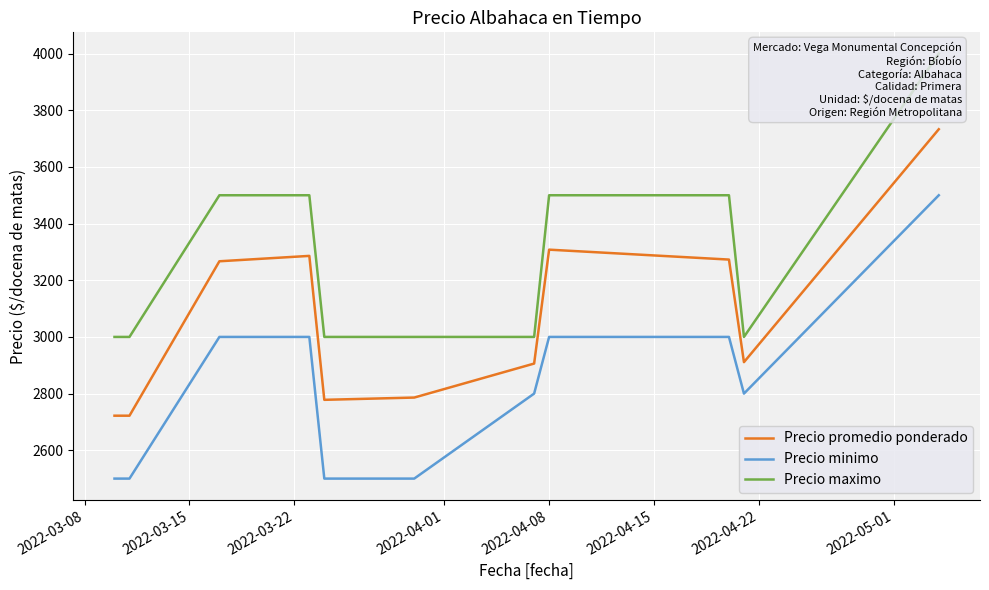

What are all the series names shown in the legend?

Precio promedio ponderado, Precio minimo, Precio maximo